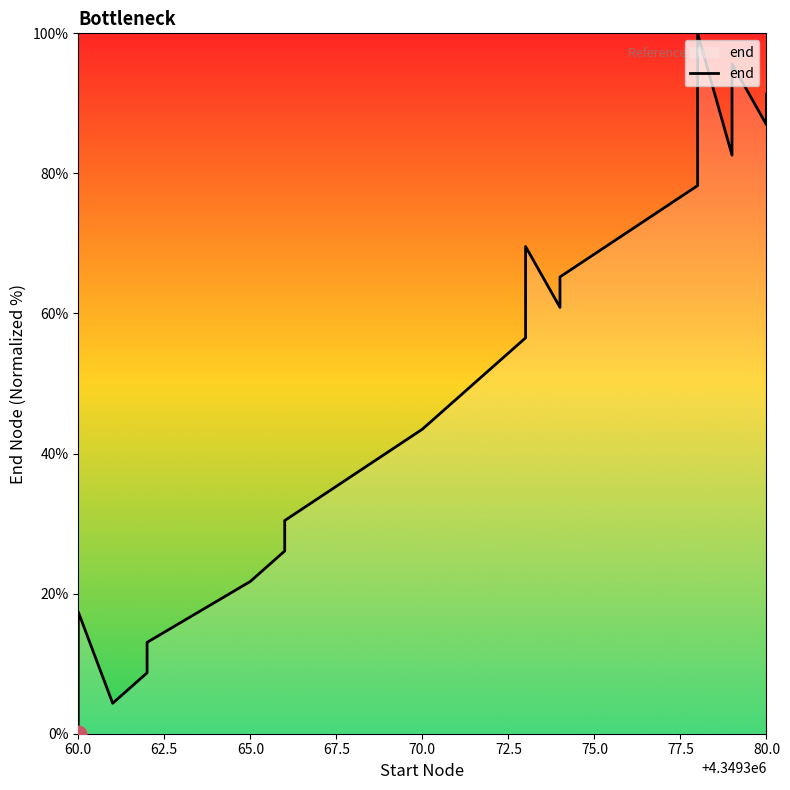

How many categories are shown in the chart?

20